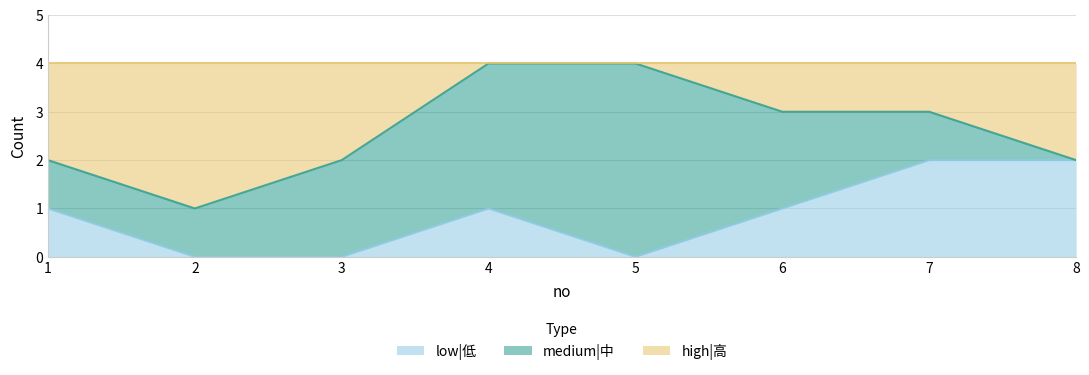

Where is the first local maximum for low|低?

4